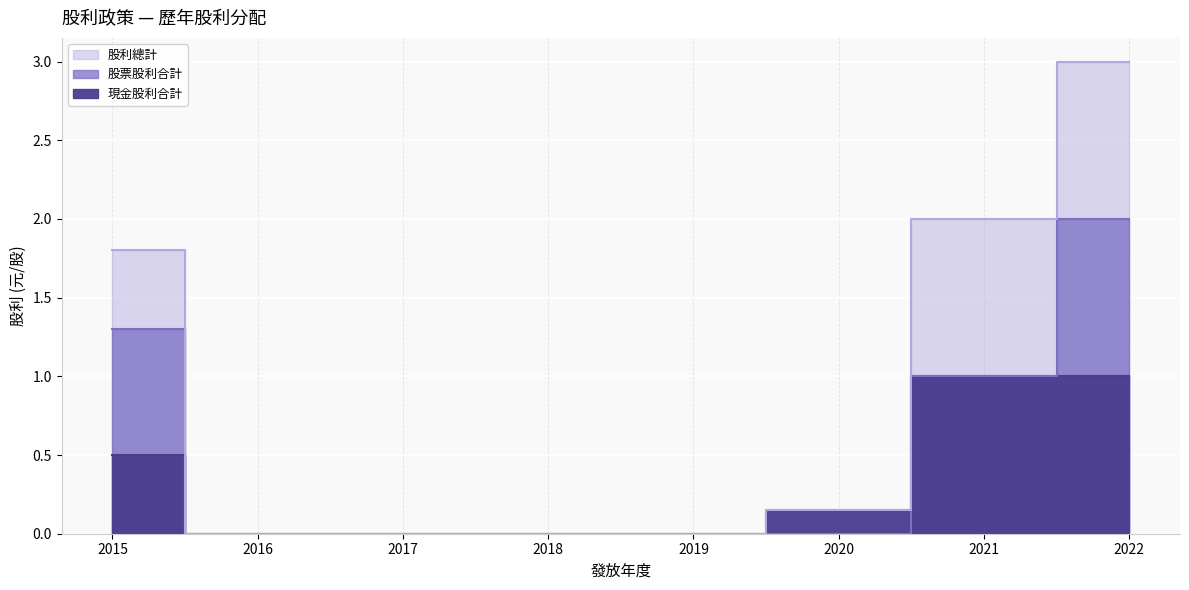

True or false: 現金股利合計 has more than 0 interior local peaks.

False